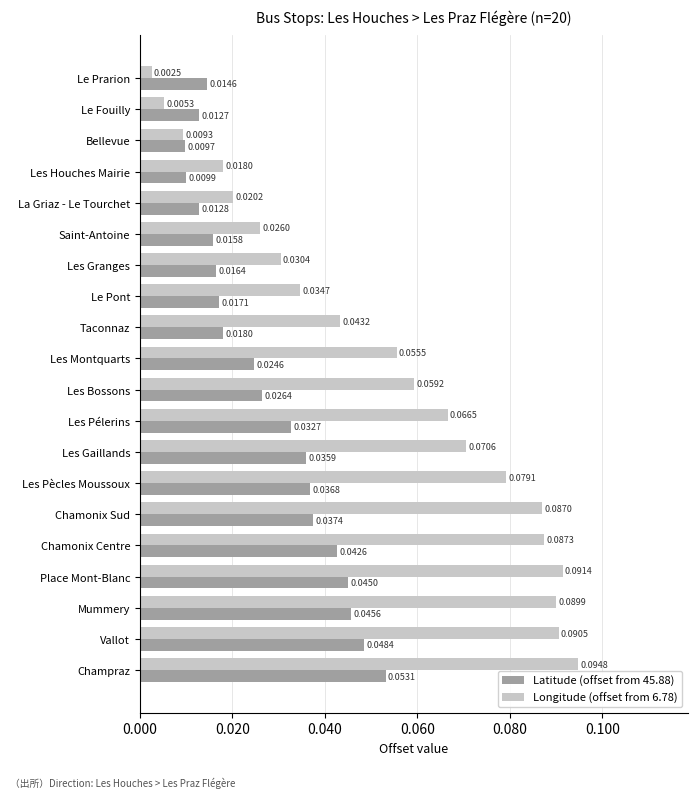

At which category does the chart reach its minimum across all series?

Le Prarion